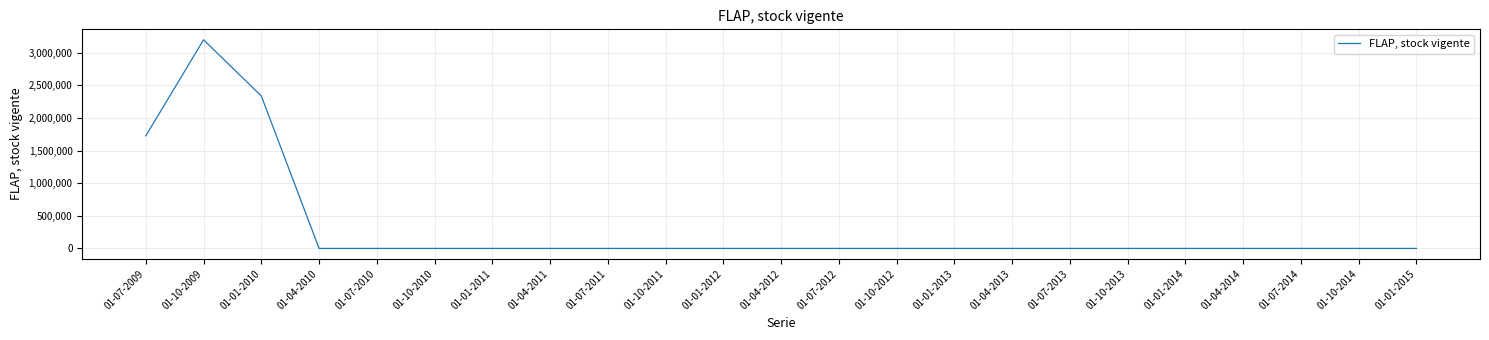

What is the change in value from 01-07-2009 to 01-04-2014?

-1725821